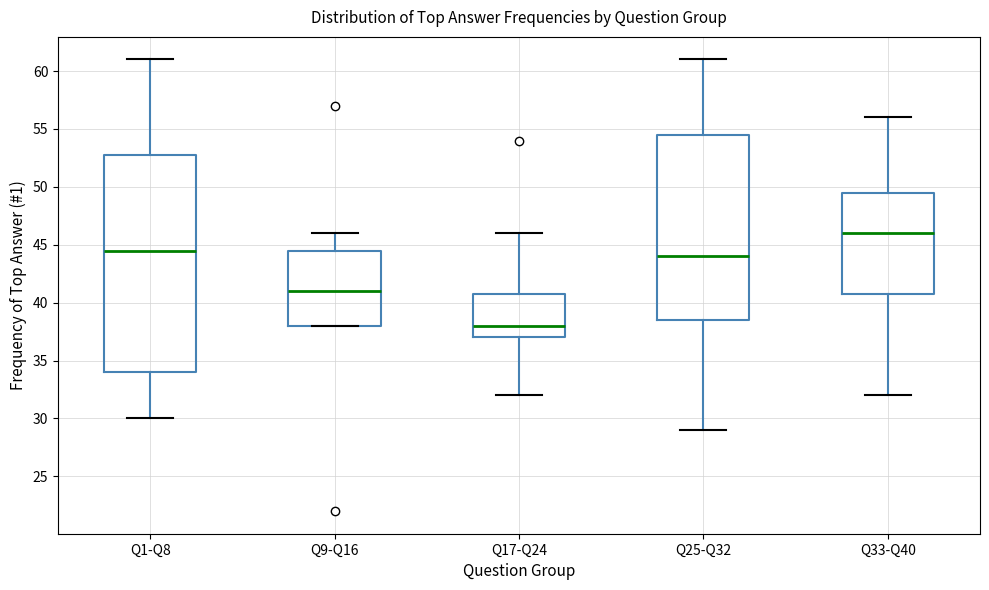

Which box is the tallest, from its lower edge to its upper edge?

Q1-Q8